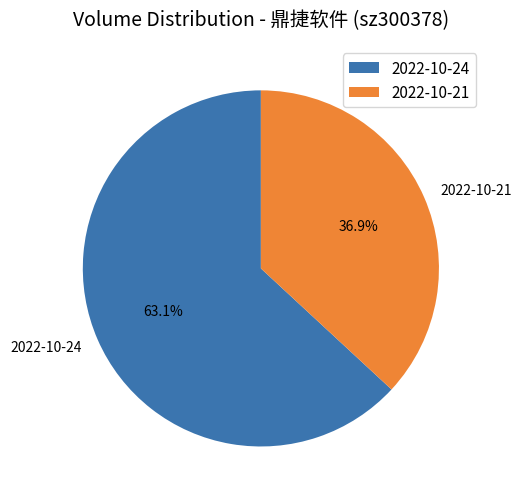

To the nearest percent, what is the difference between the largest and smallest slice percentages?

26%